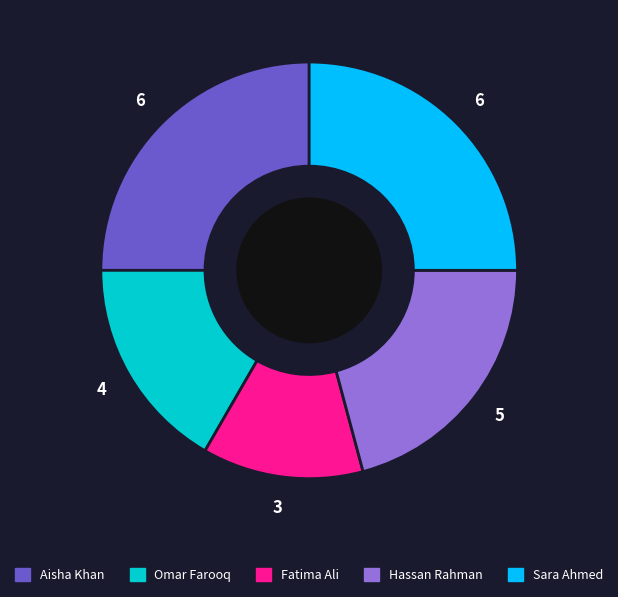

Approximately how many times larger is the value at Sara Ahmed compared to Hassan Rahman?

1.2